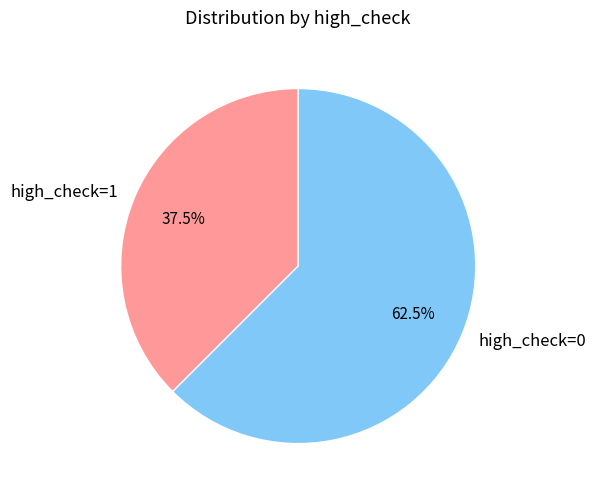

Rank the categories by value from highest to lowest.

high_check=0, high_check=1